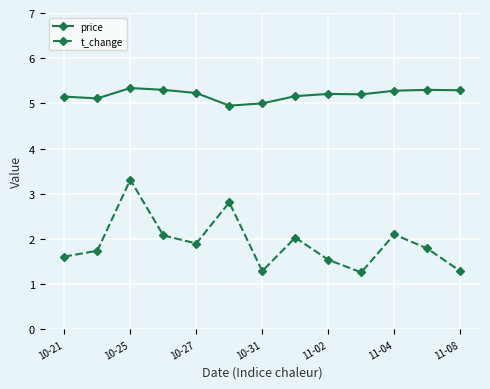

List the series in order of their peak value, highest first.

price, t_change